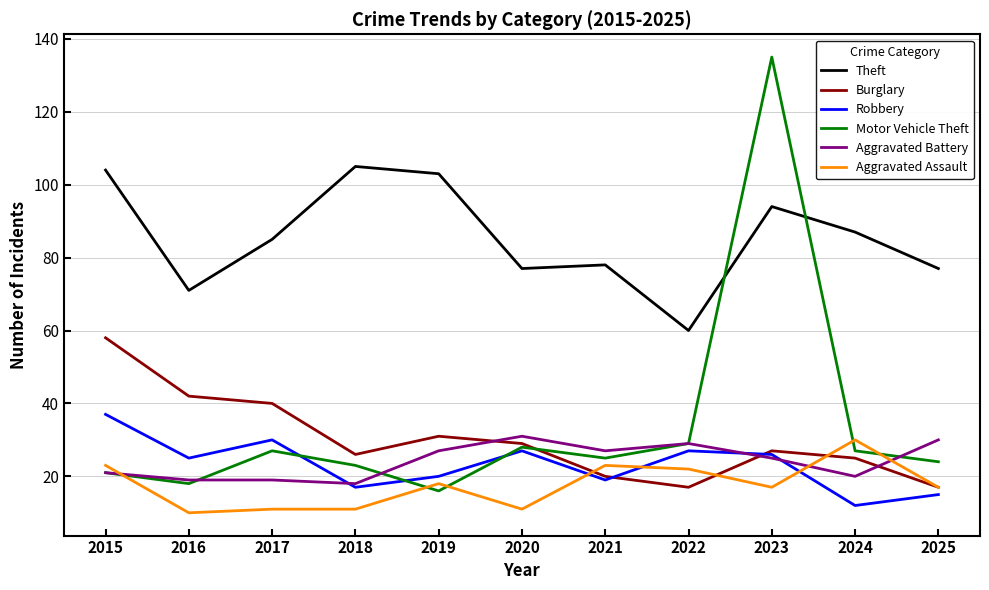

What is the difference between the maximum and minimum values in the Motor Vehicle Theft series?

119